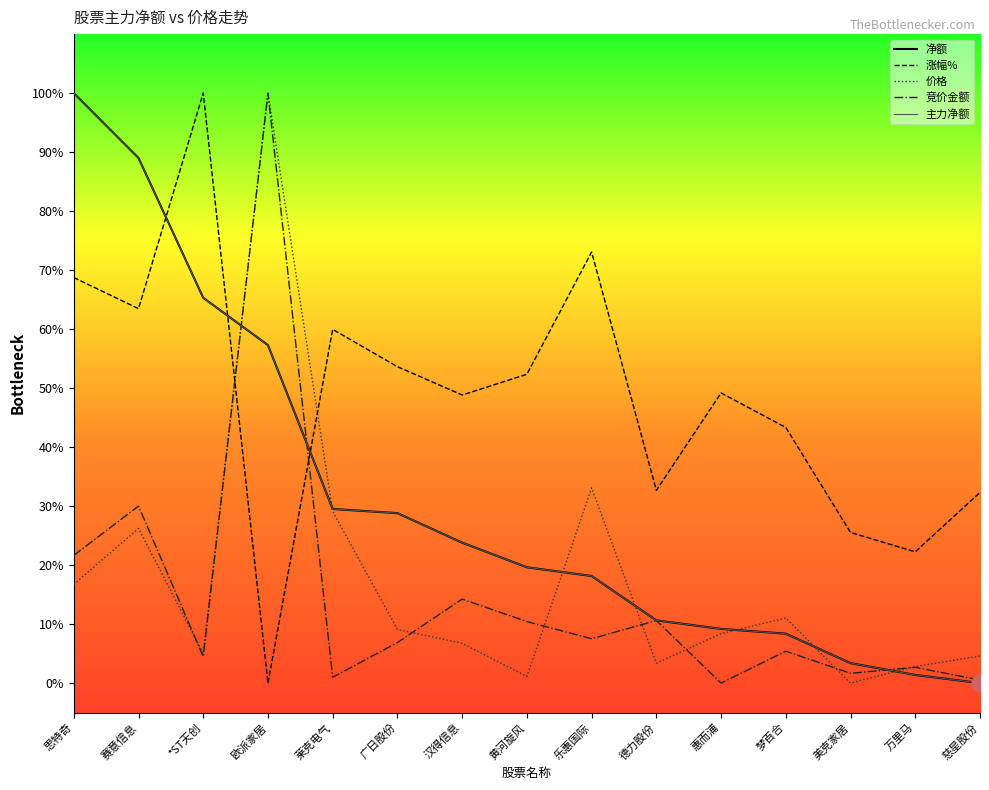

What is the difference between the maximum and minimum values in the 涨幅% series?

1.0